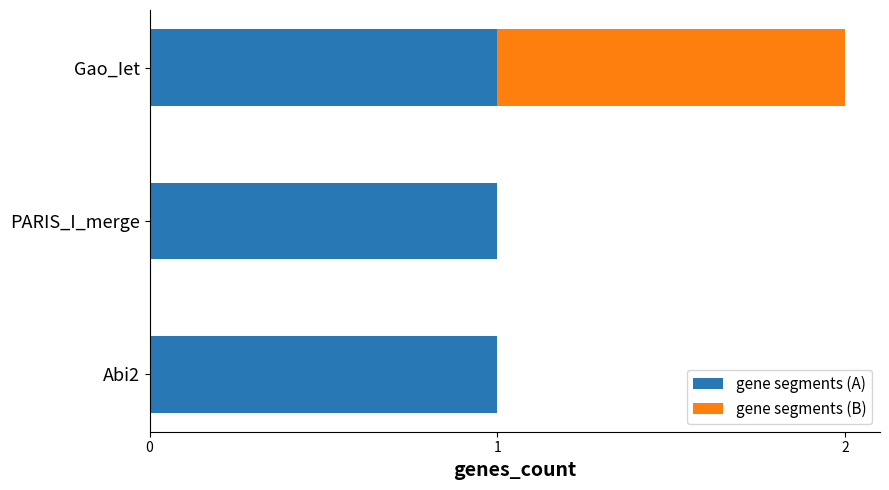

At which category is the sum across all series the highest?

Gao_Iet